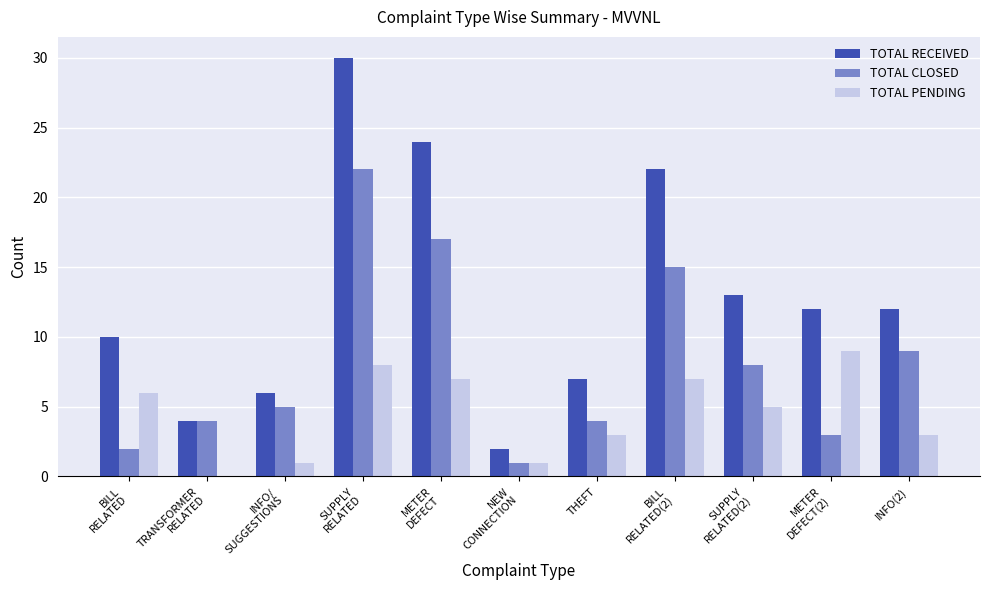

What is the greatest value displayed?

30